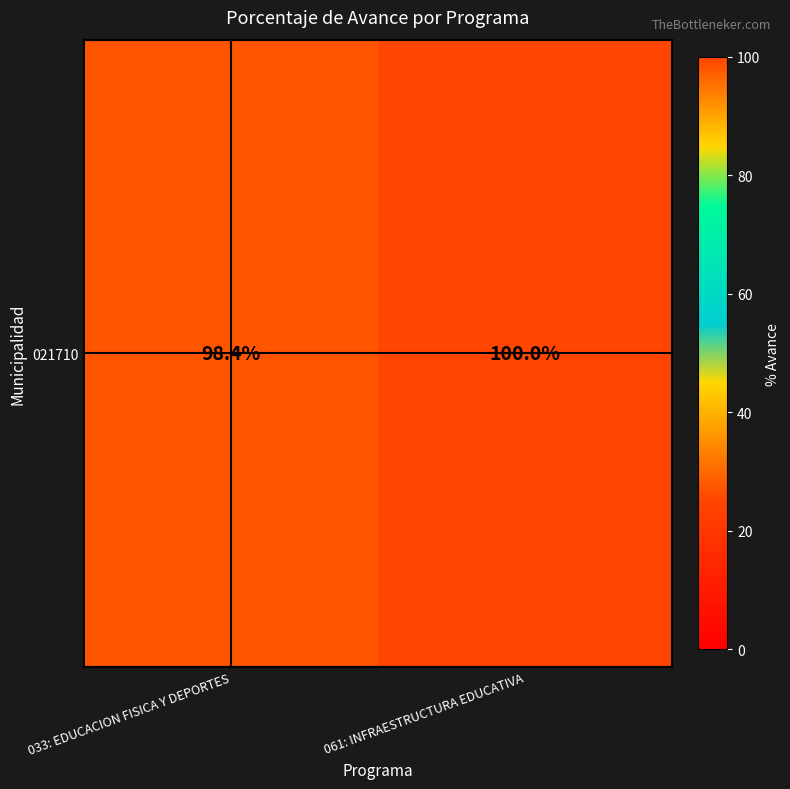

What is the difference between the maximum and minimum values?

1.6